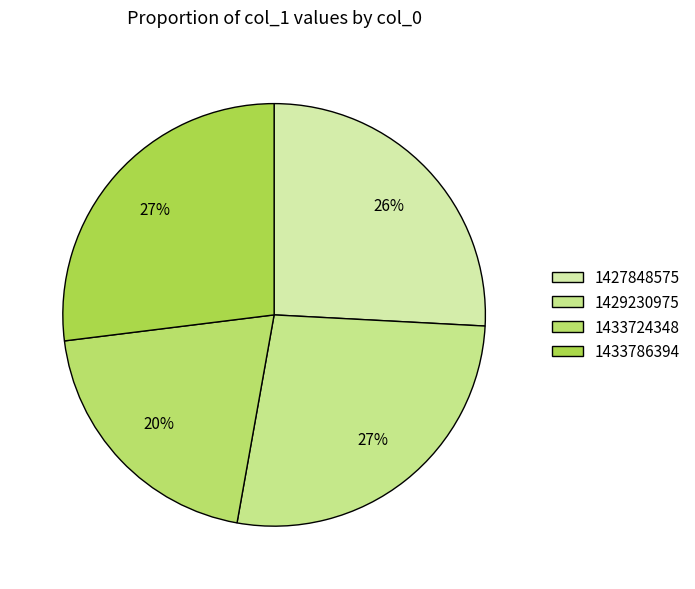

The 1433786394 slice represents 37% of the pie. True or false?

False